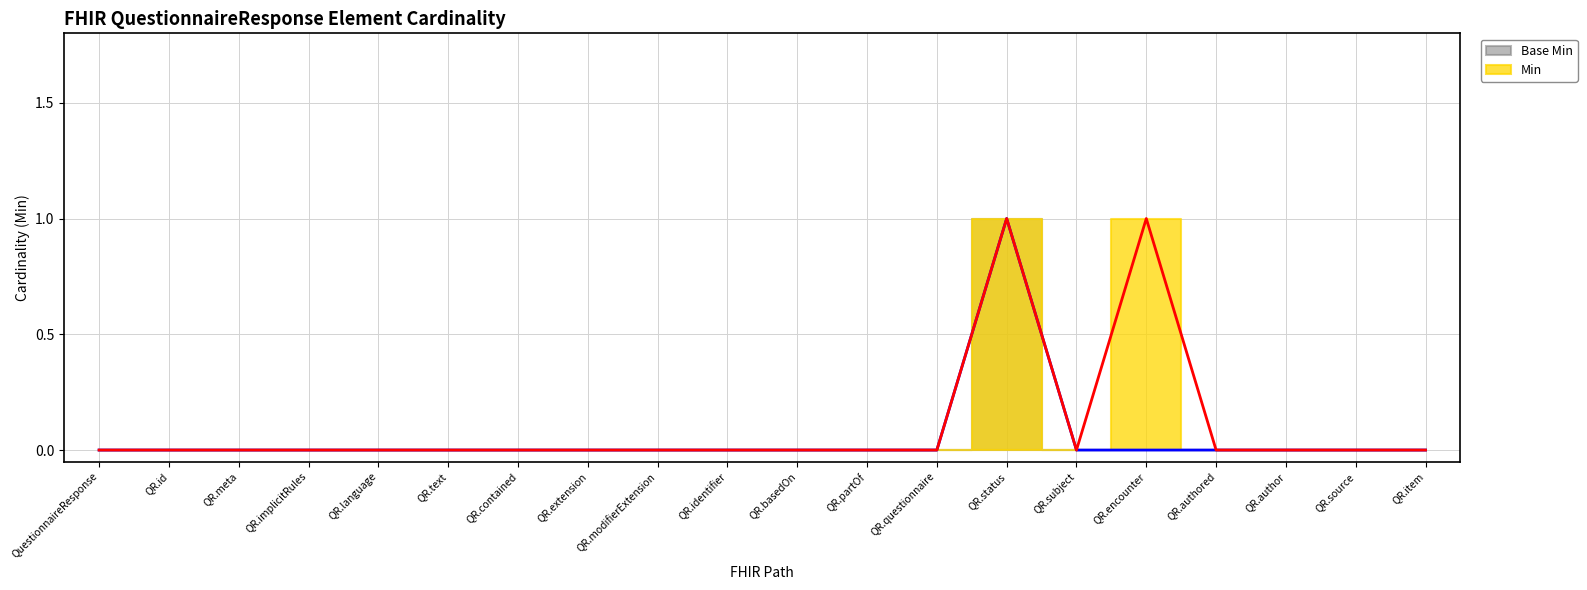

Rank the categories by Min value from lowest to highest.

QuestionnaireResponse, QR.id, QR.meta, QR.implicitRules, QR.language, QR.text, QR.contained, QR.extension, QR.modifierExtension, QR.identifier, QR.basedOn, QR.partOf, QR.questionnaire, QR.subject, QR.authored, QR.author, QR.source, QR.item, QR.status, QR.encounter